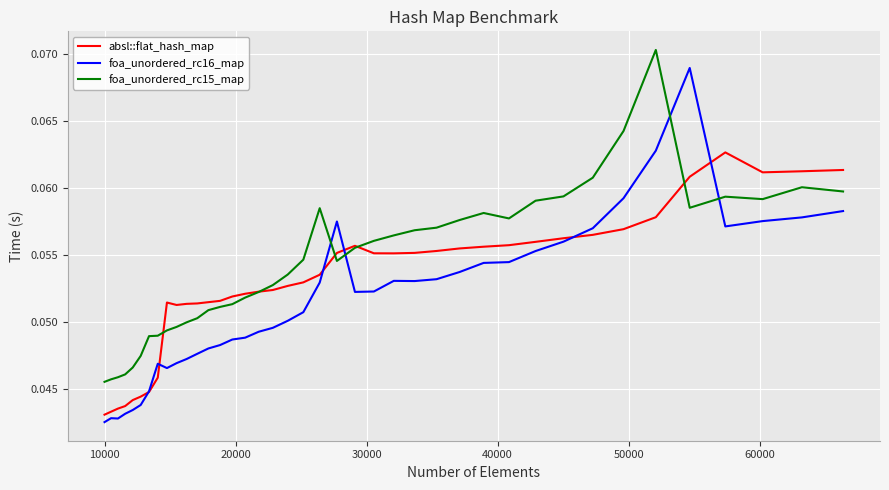

Which series has the largest range (max minus min)?

foa_unordered_rc16_map